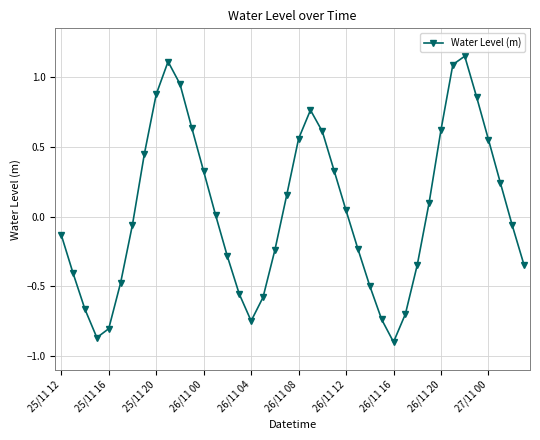

What is the difference between the maximum and minimum values?

2.1